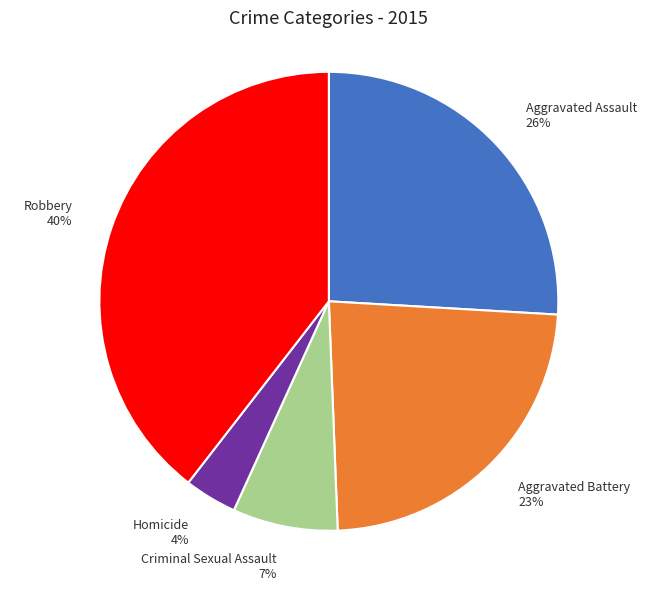

Rank the categories by value from highest to lowest.

Robbery, Aggravated Assault, Aggravated Battery, Criminal Sexual Assault, Homicide